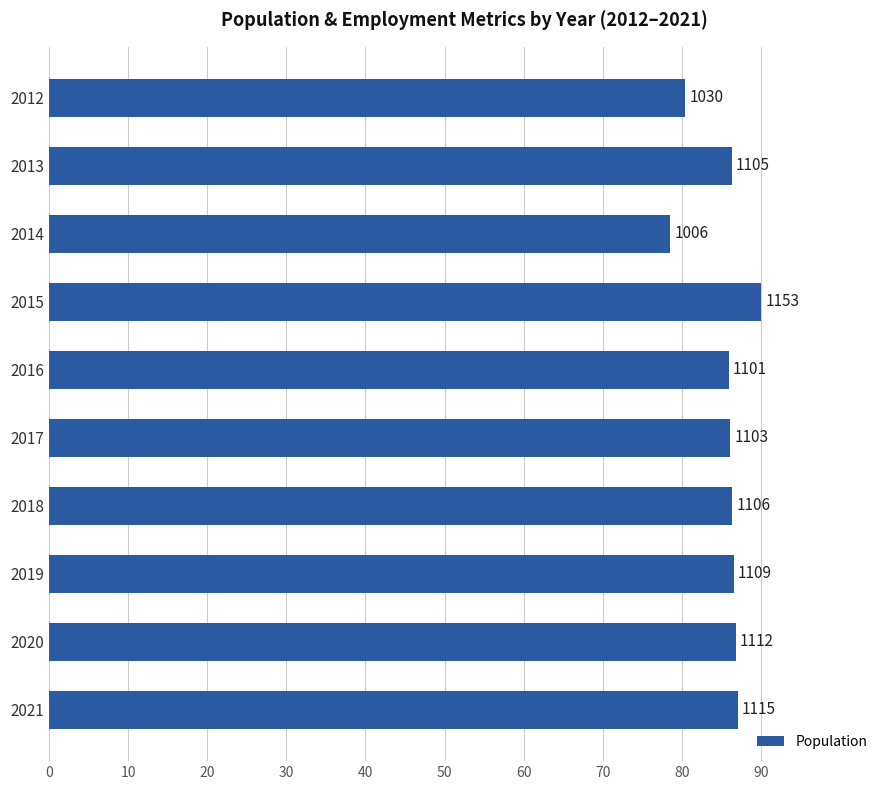

What is the sum of all values?

853.9